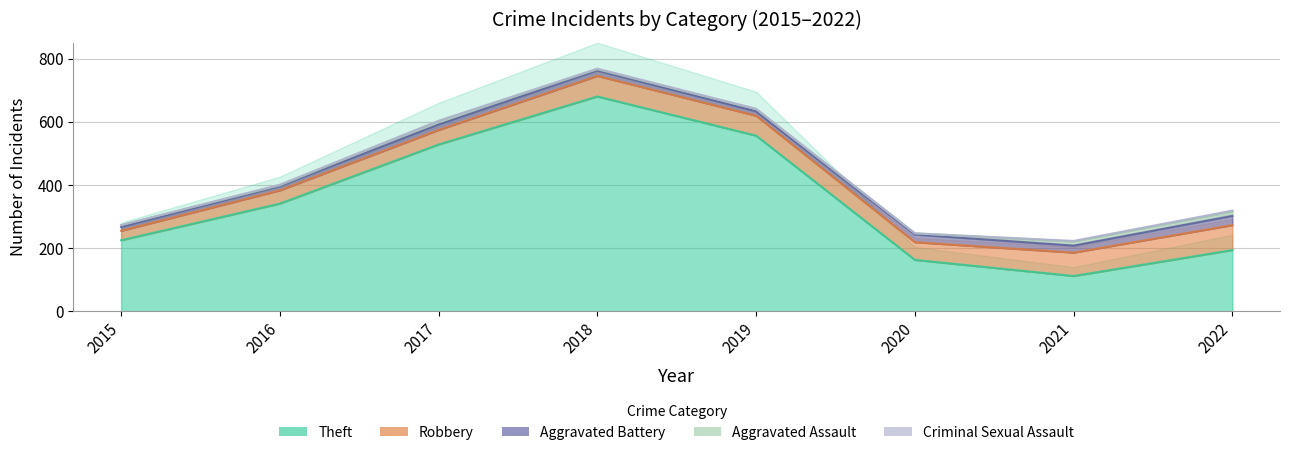

Where is Criminal Sexual Assault nearest to the value 1?

2017